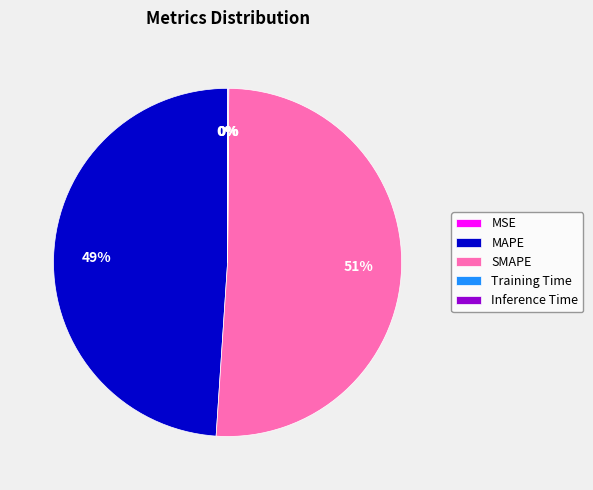

To the nearest percent, what is the difference between the largest and smallest slice percentages?

51%